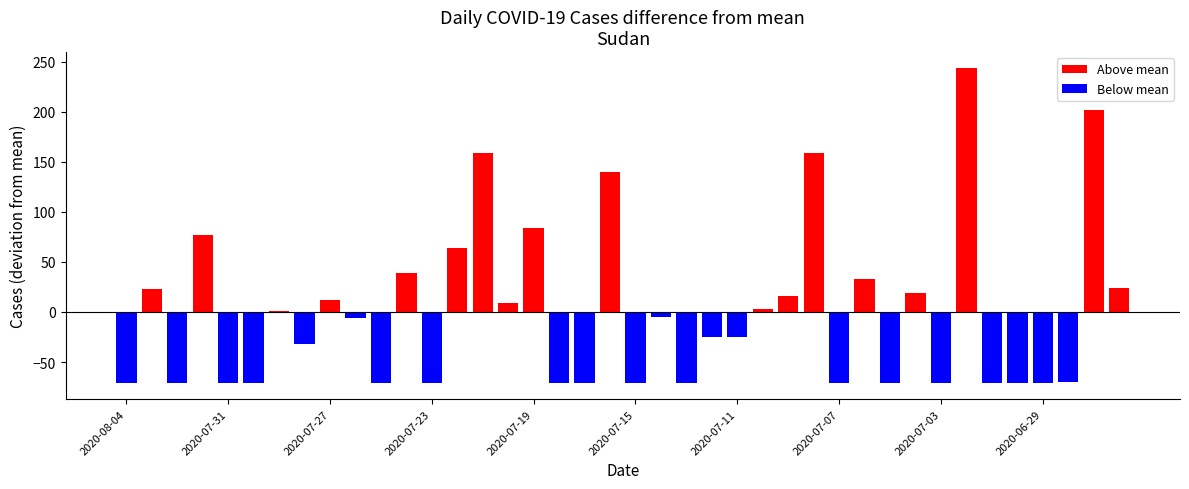

How many data points does each series have?

40